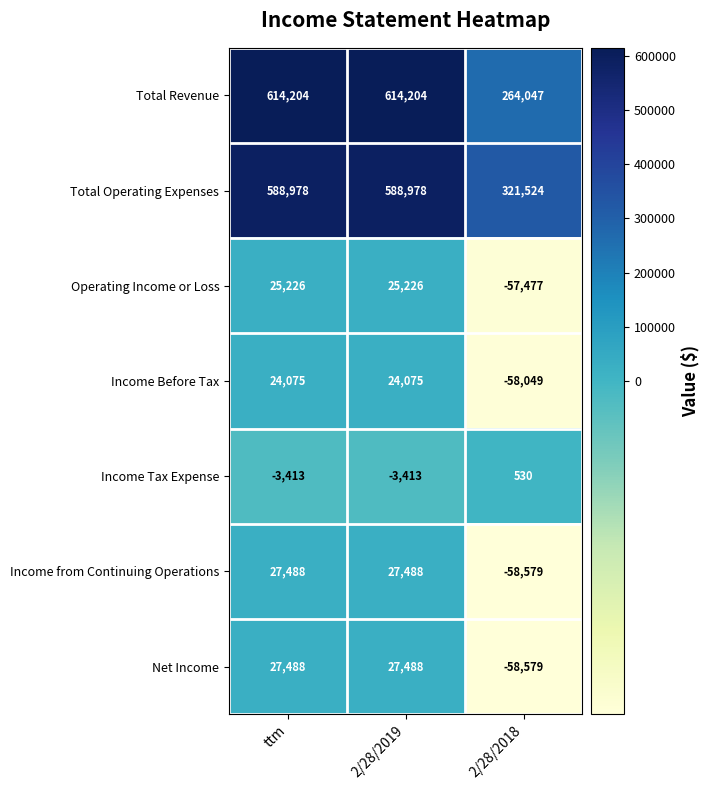

What is the minimum value shown in the chart?

-58579